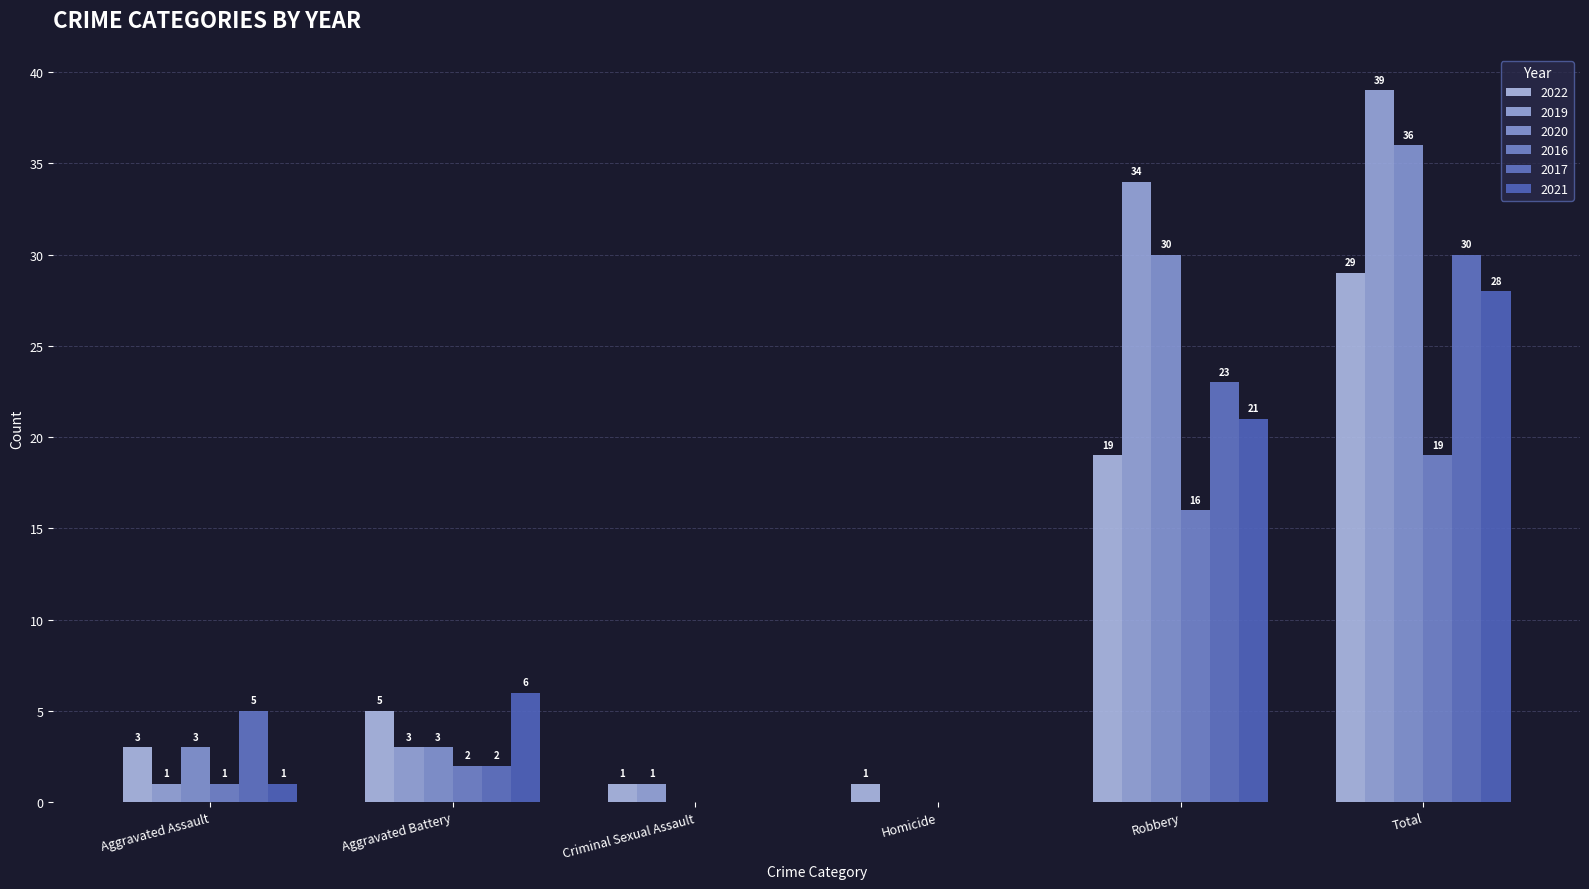

Between Aggravated Battery and Robbery, which series saw the biggest shift?

2019